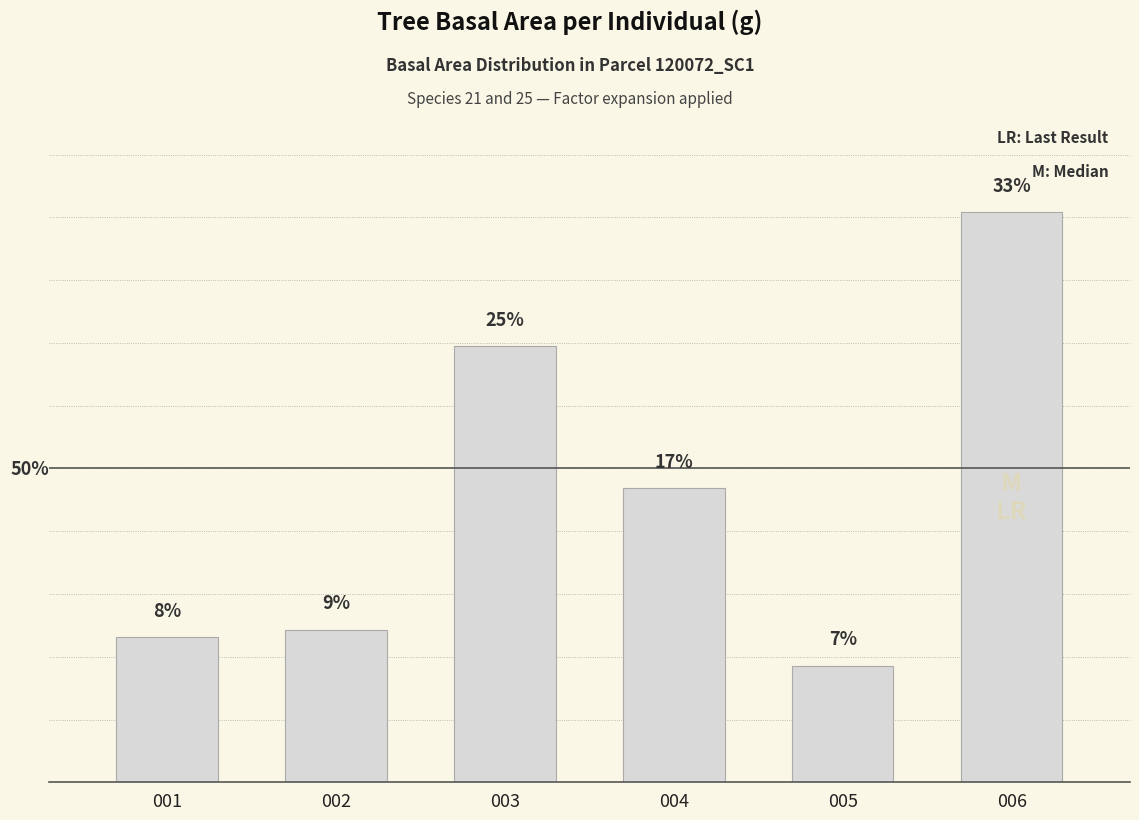

Which has a higher value, 002 or 004?

004